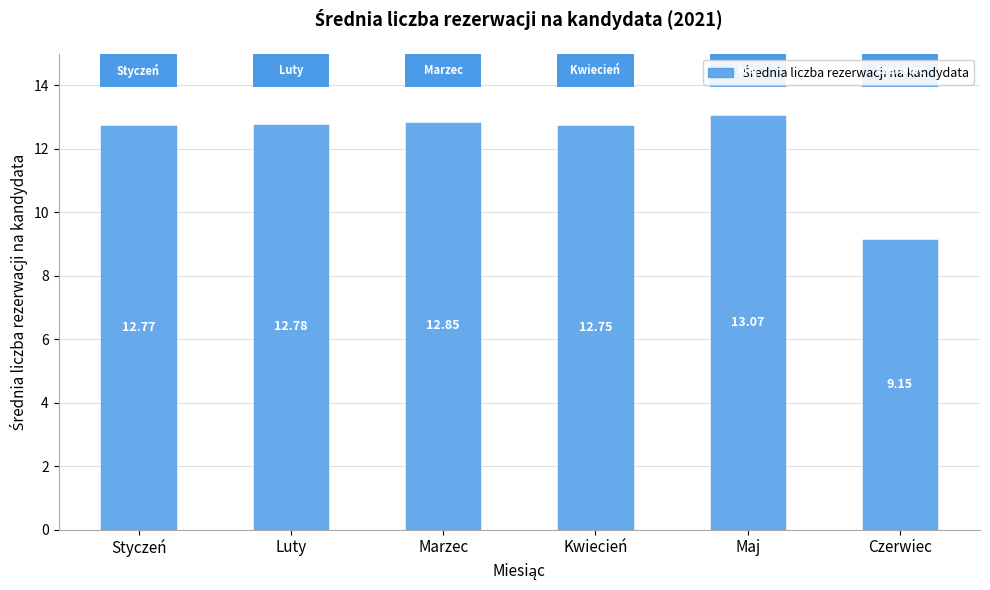

What is the change in value from Marzec to Kwiecień?

-0.1